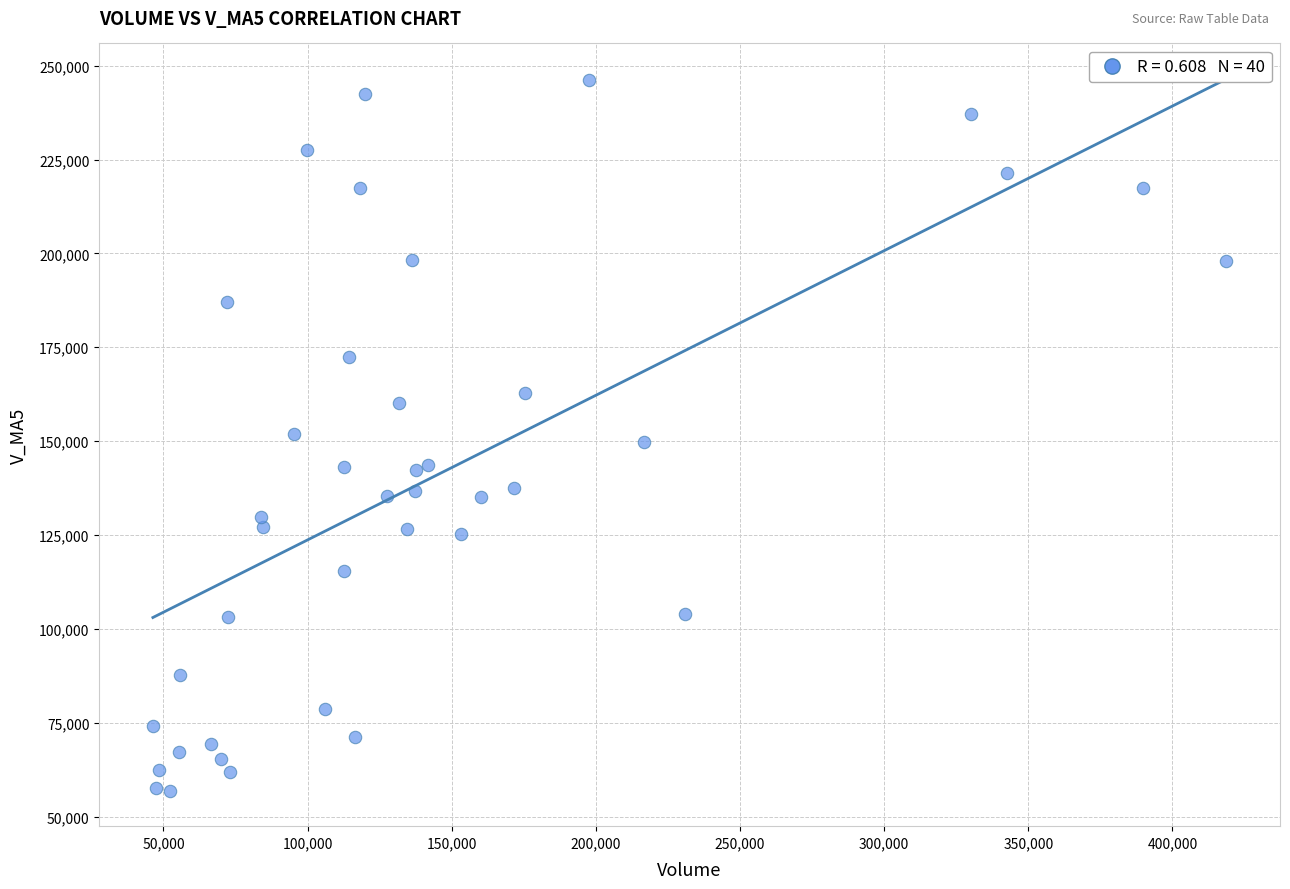

What is the range of Y values (max minus min)?

189232.0